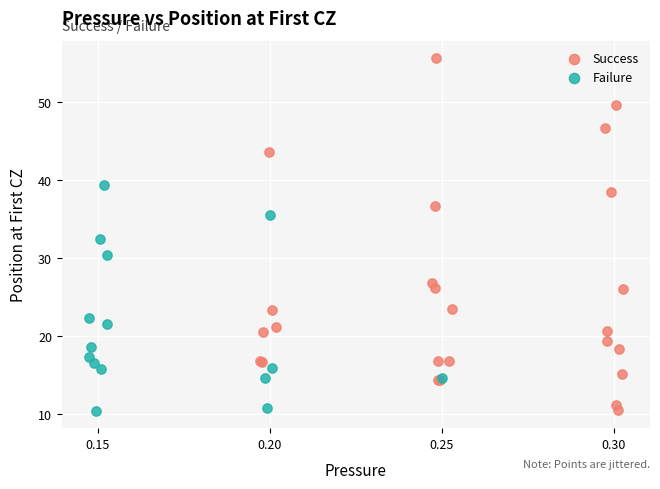

What are all the series names shown in the legend?

Success, Failure